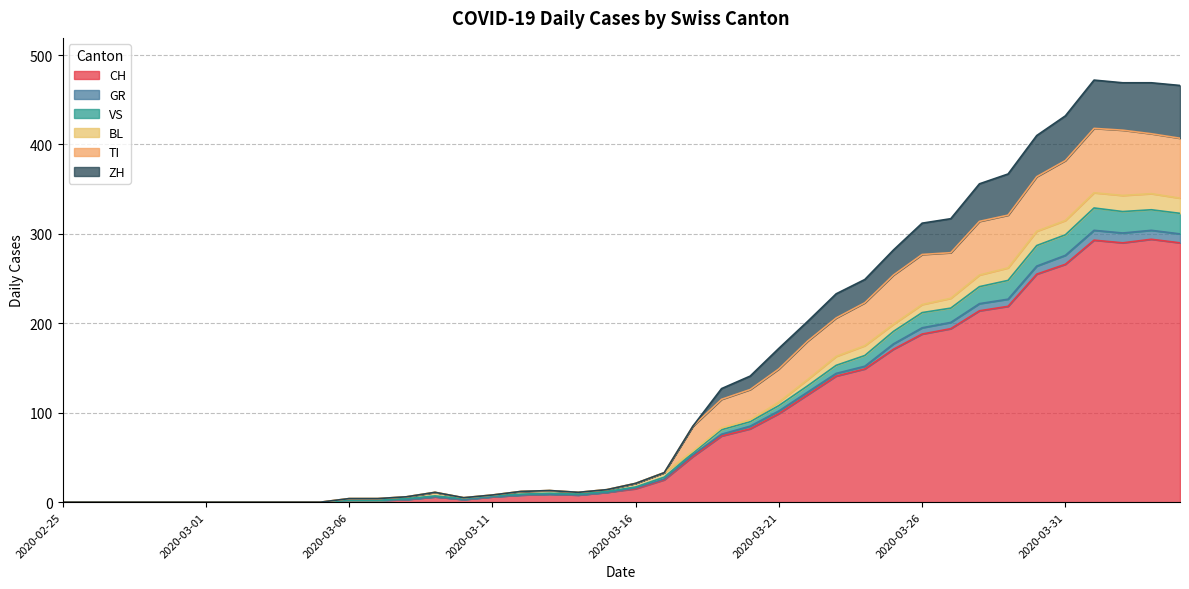

What are all the series names shown in the legend?

CH, GR, VS, BL, TI, ZH